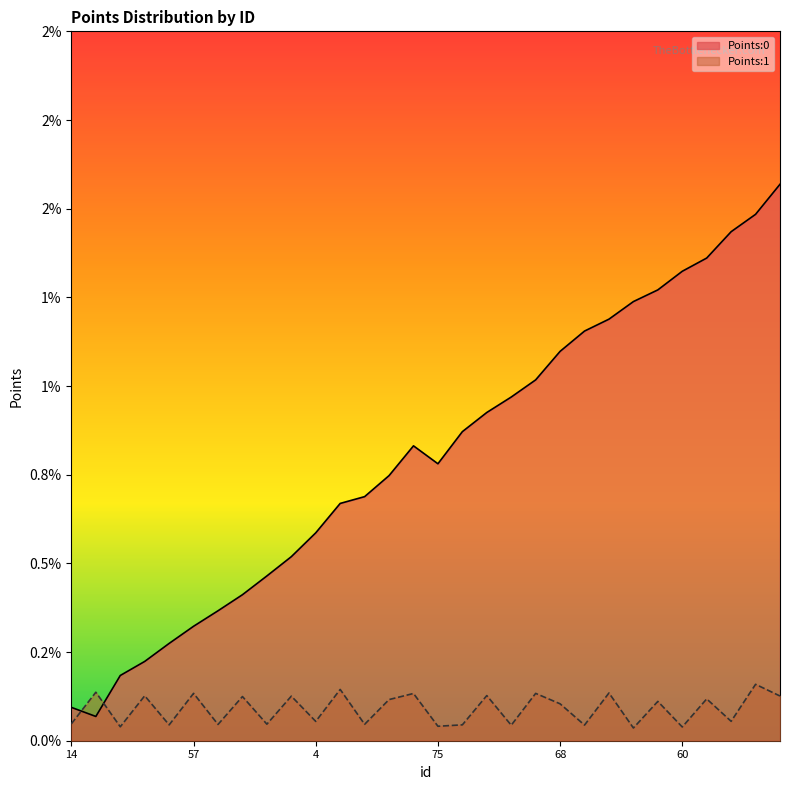

The Points:1 series shows 0.0 at 46. True or false?

True